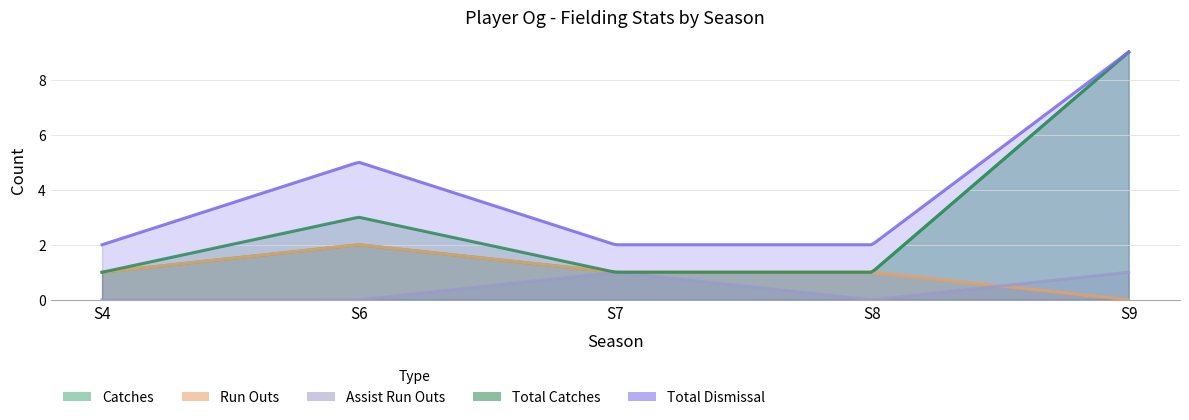

Which series has the widest spread of values?

catches